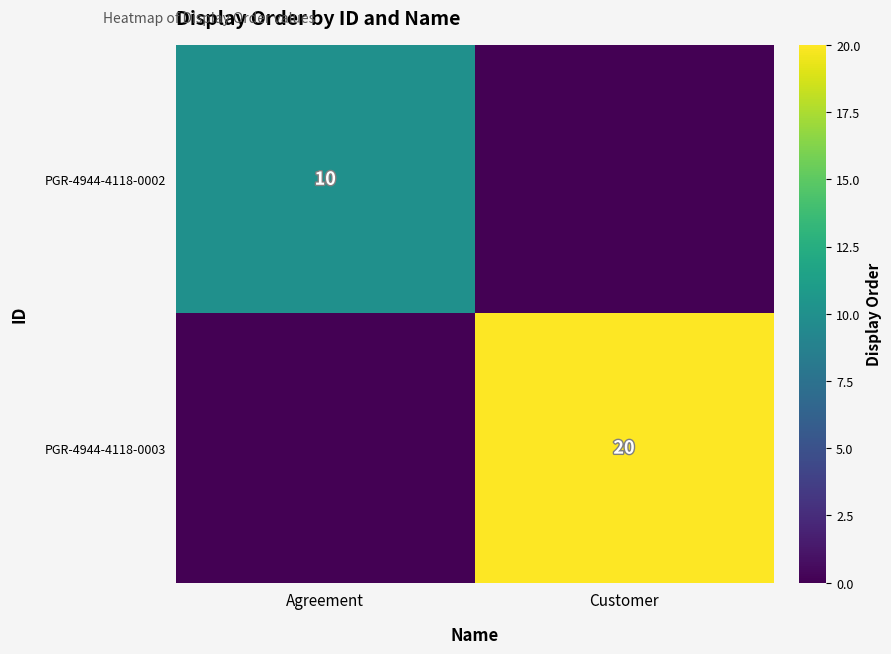

Is it true that PGR-4944-4118-0002 equals 10 at Agreement?

True